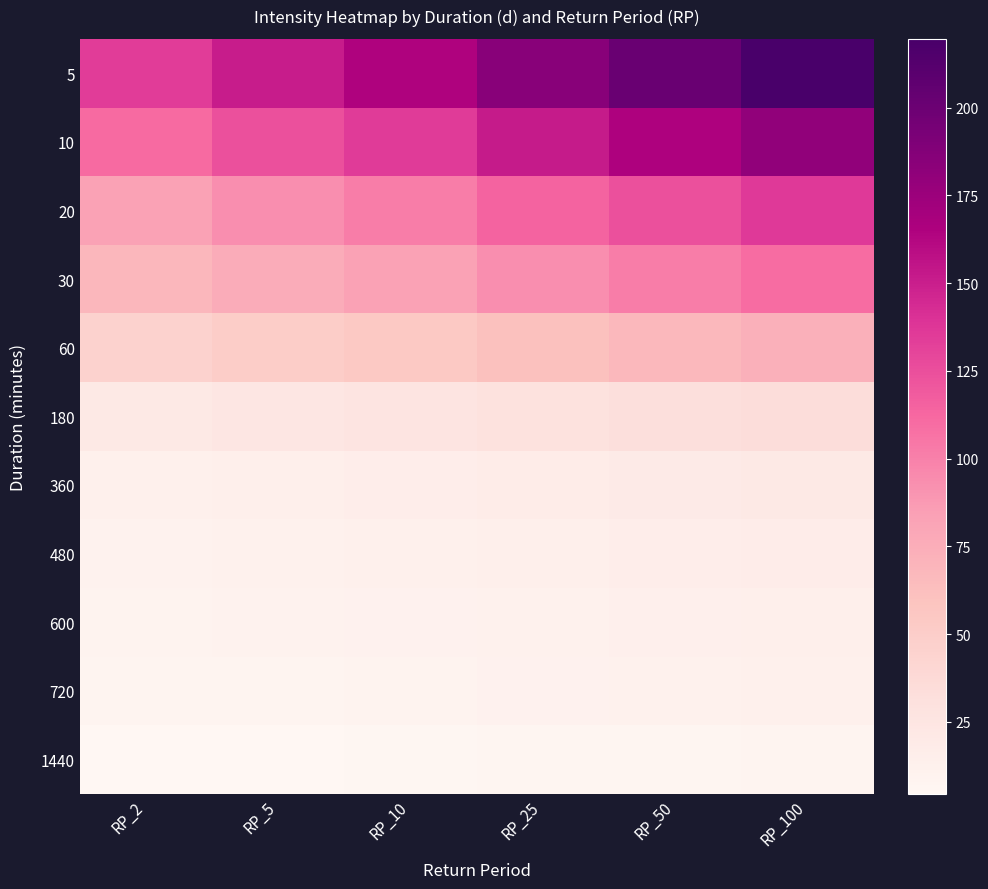

Reading right to left, extract all data points from this chart.

5: RP_100=219.6	RP_50=201.3	RP_25=184.6	RP_10=164.6	RP_5=150.9	RP_2=134.6
10: RP_100=180.5	RP_50=165.5	RP_25=151.7	RP_10=135.3	RP_5=124.1	RP_2=110.6
20: RP_100=135.7	RP_50=124.5	RP_25=114.1	RP_10=101.8	RP_5=93.3	RP_2=83.2
30: RP_100=110.4	RP_50=101.2	RP_25=92.8	RP_10=82.8	RP_5=75.9	RP_2=67.7
60: RP_100=73.3	RP_50=67.2	RP_25=61.6	RP_10=54.9	RP_5=50.4	RP_2=44.9
180: RP_100=34.8	RP_50=31.9	RP_25=29.2	RP_10=26.1	RP_5=23.9	RP_2=21.3
360: RP_100=21.0	RP_50=19.3	RP_25=17.7	RP_10=15.8	RP_5=14.5	RP_2=12.9
480: RP_100=17.0	RP_50=15.6	RP_25=14.3	RP_10=12.7	RP_5=11.7	RP_2=10.4
600: RP_100=14.4	RP_50=13.2	RP_25=12.1	RP_10=10.8	RP_5=9.9	RP_2=8.8
720: RP_100=12.6	RP_50=11.5	RP_25=10.6	RP_10=9.4	RP_5=8.6	RP_2=7.7
1440: RP_100=7.5	RP_50=6.8	RP_25=6.3	RP_10=5.6	RP_5=5.1	RP_2=4.6